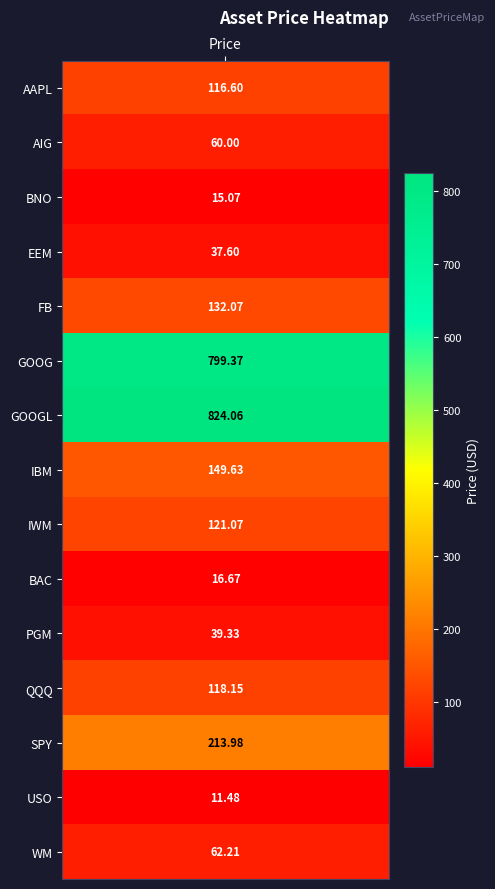

The value at 13 is 11.5. True or false?

True